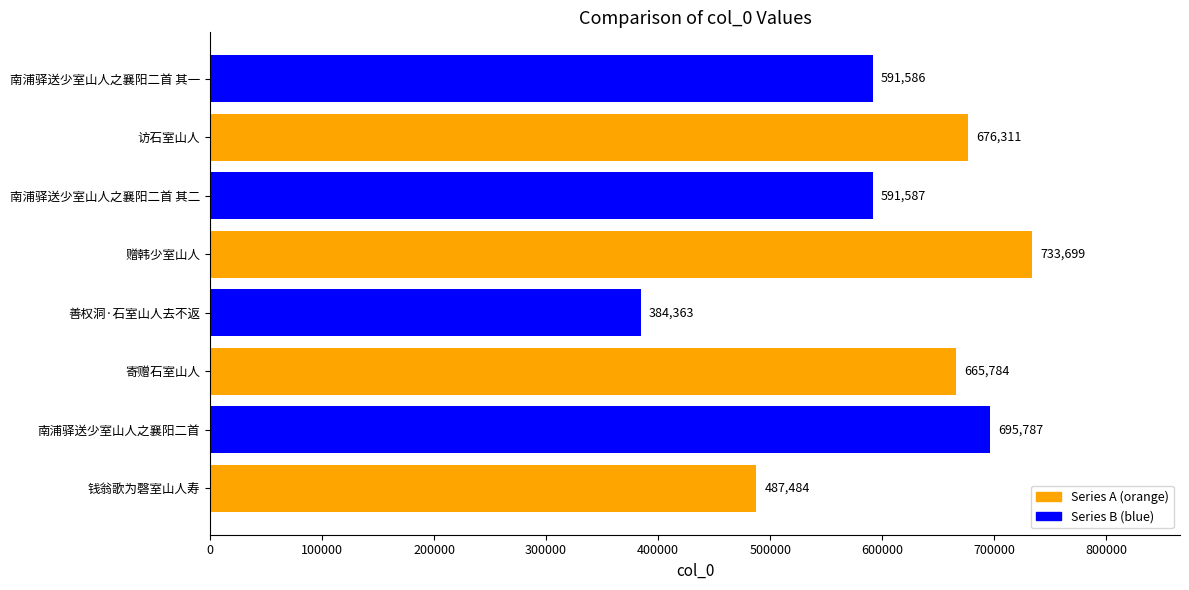

How many distinct data groups are displayed?

1